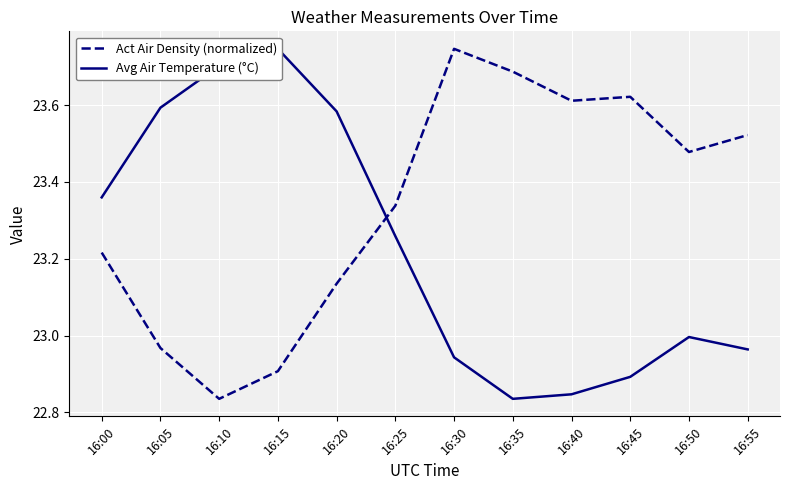

How many interior local peaks does the Avg Air Temperature (°C) series have?

2